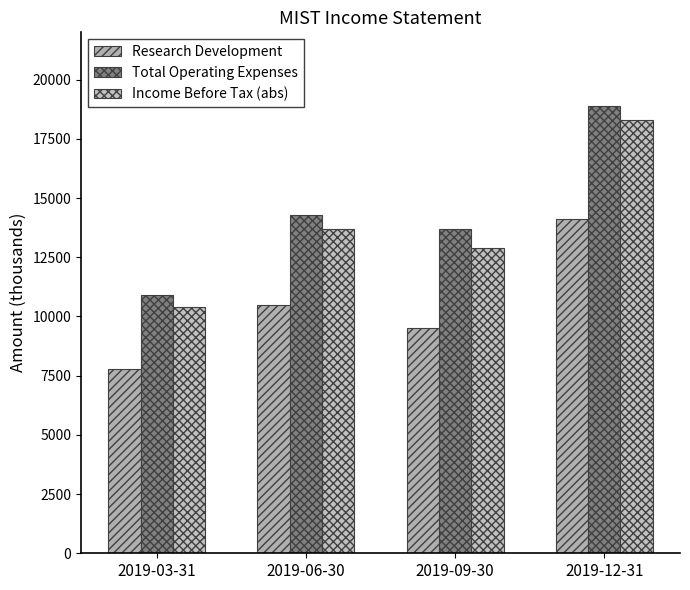

Rank the series at 2019-06-30 from lowest to highest value.

Research Development, Income Before Tax (abs), Total Operating Expenses